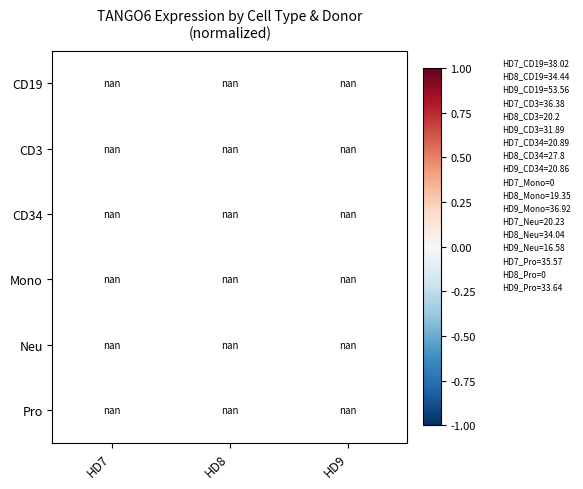

Is the value of Pro at HD9 greater than the value of CD19 at HD9?

No